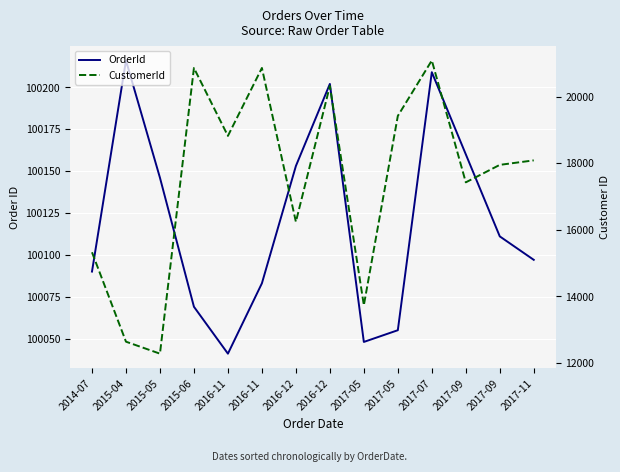

Reading left to right, list all the values displayed in this chart.

OrderId: 100090	100216	100146	100069	100041	100083	100153	100202	100048	100055	100209	100160	100111	100097
CustomerId: 15325	12640	12280	20860	18820	20860	16240	20320	13735	19420	21085	17425	17950	18085